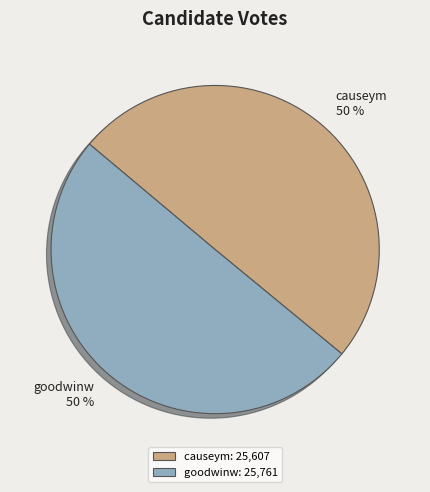

To the nearest percent, what is the combined percentage of causeym and goodwinw?

100%